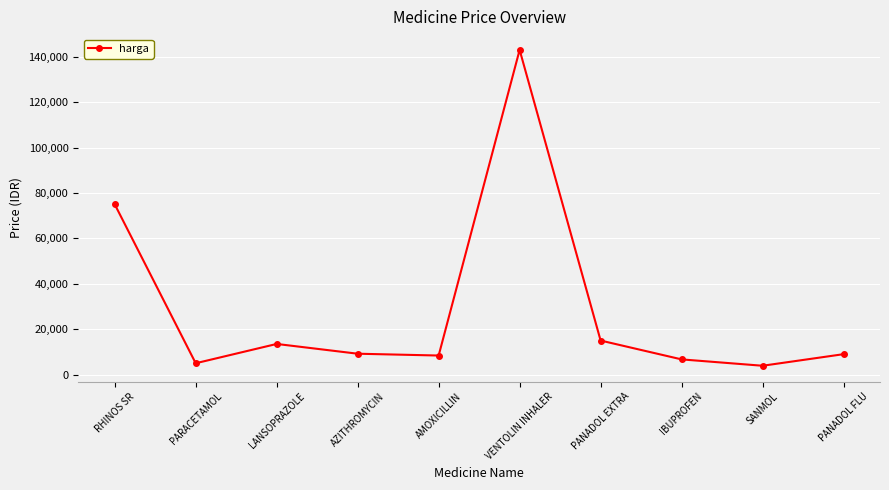

What value does the data have at IBUPROFEN?

6700